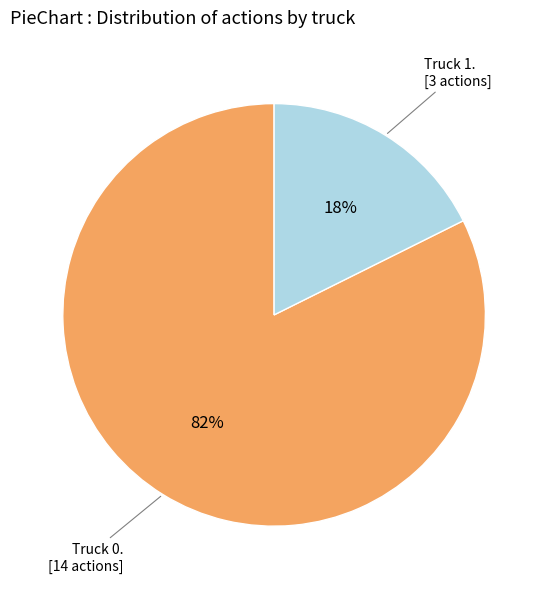

Is there a majority slice in this chart?

Yes